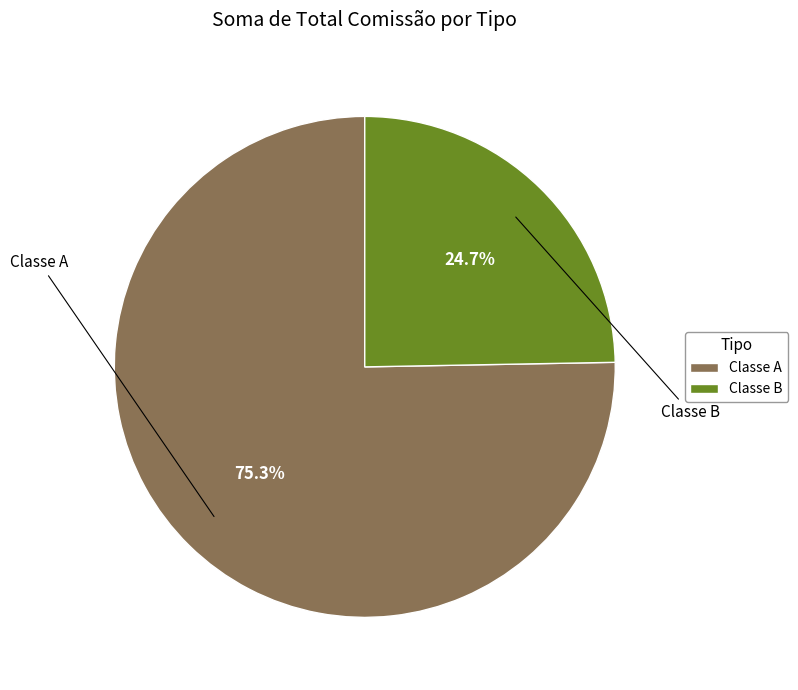

Approximately how many times larger is the value at Classe A compared to Classe B?

3.0